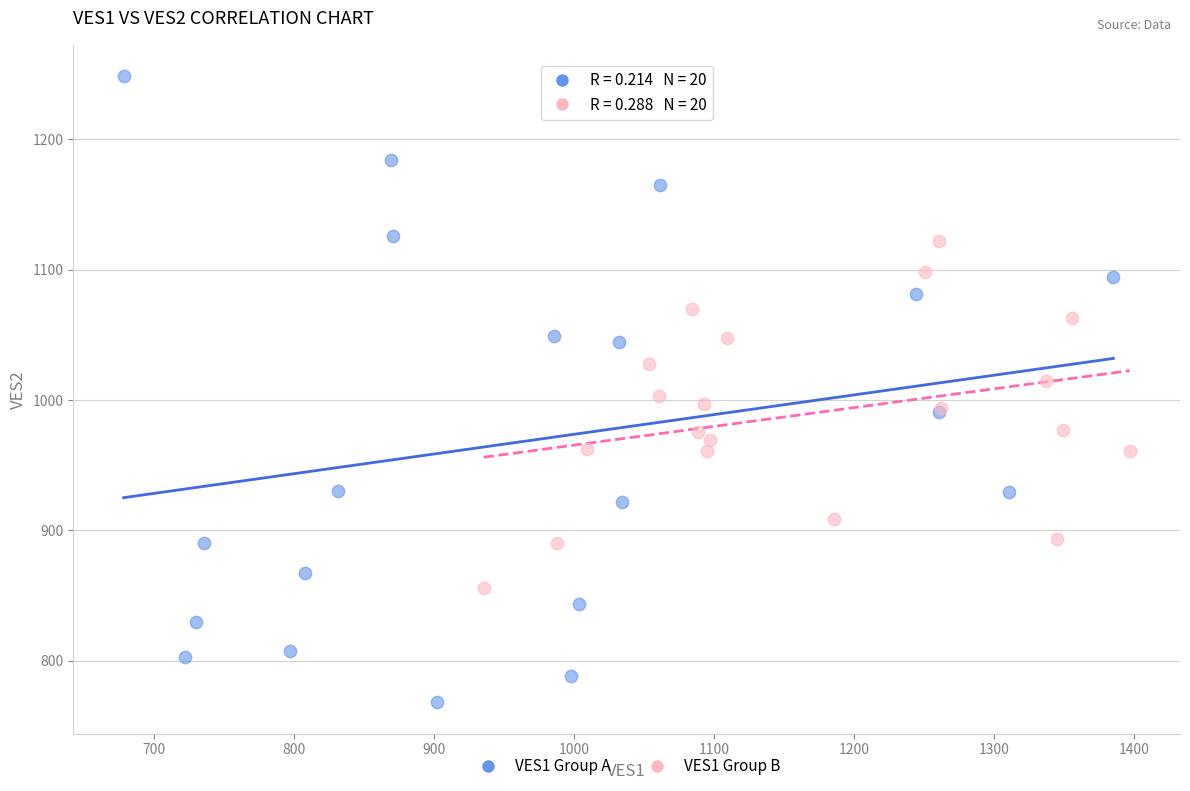

Which series contains the lowest Y value?

VES1 Group A